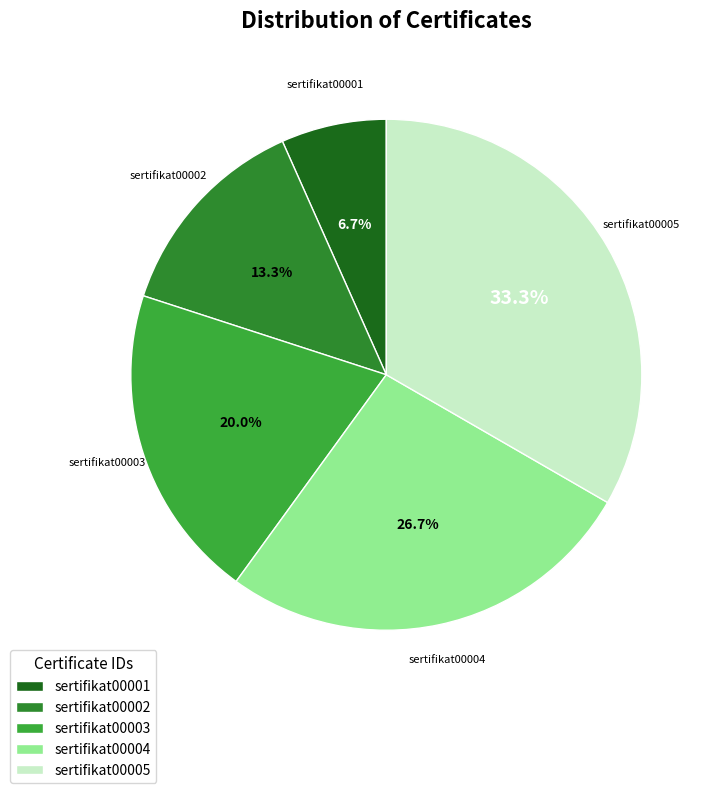

What percentage is the sertifikat00003 slice, to the nearest percent?

20%